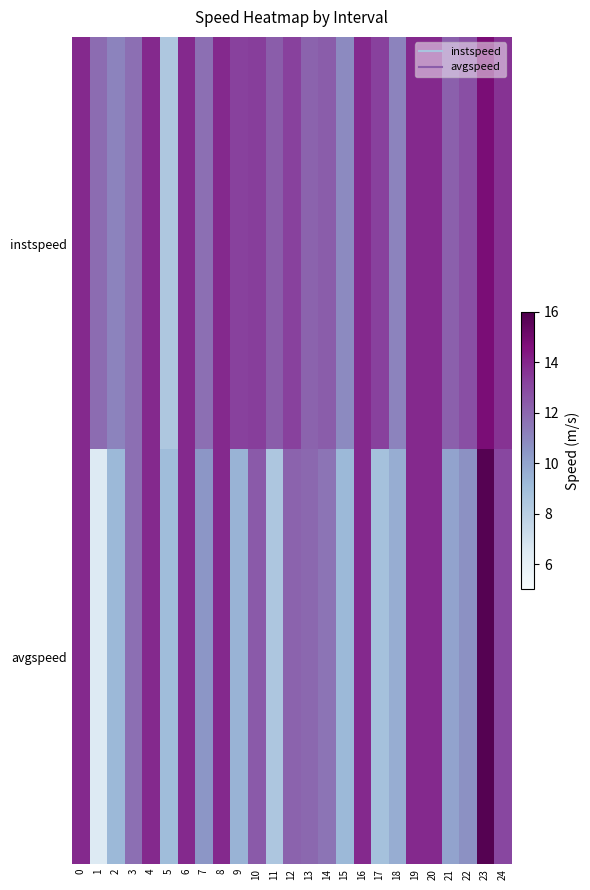

Reading right to left, list all the values displayed in this chart.

row_0: 13.6	14.8	12.8	12.2	13.9	13.9	11.1	13.2	13.9	10.9	12.3	12.1	13.2	12.3	13.3	13.2	13.9	11.7	13.9	8.5	13.9	11.7	11.1	11.8	13.9
row_1: 13.0	15.7	10.7	10.0	13.9	13.9	9.6	8.8	13.9	9.2	11.5	11.9	12.1	8.5	12.4	9.4	13.9	10.5	13.9	9.0	13.9	11.7	9.2	6.5	13.9